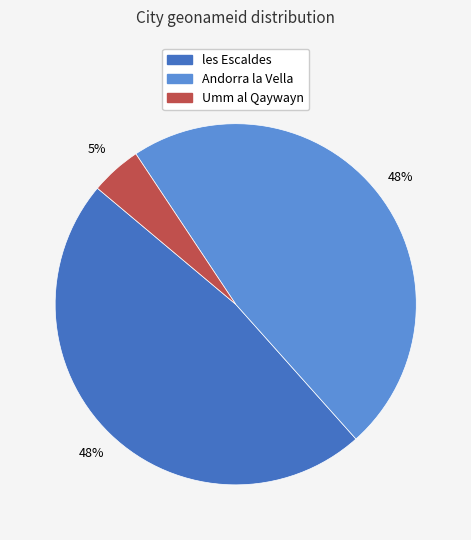

Which has a higher value, les Escaldes or Umm al Qaywayn?

les Escaldes